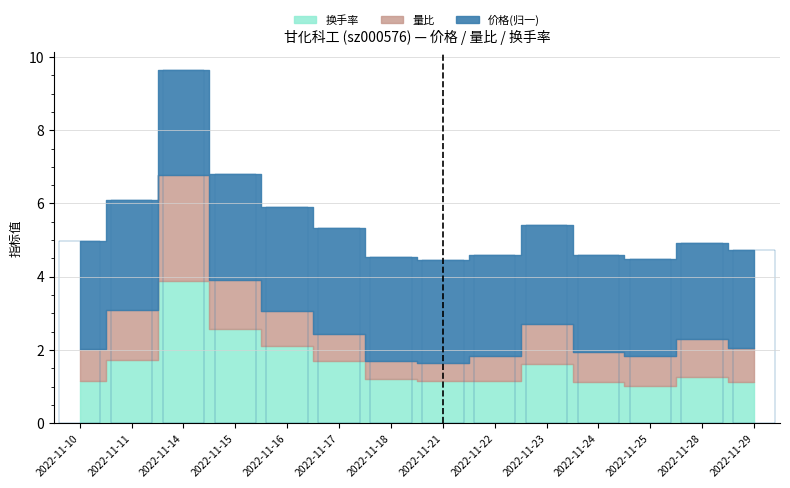

Which series has the largest range (max minus min)?

换手率